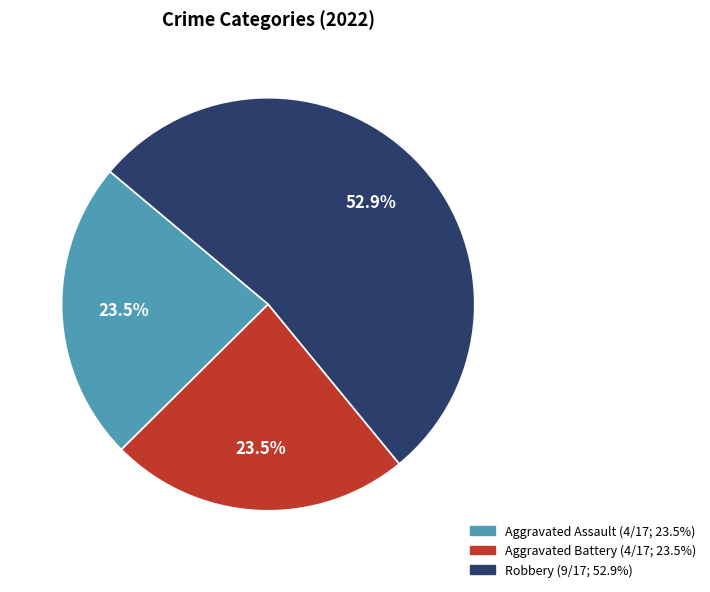

Count the number of slices in the pie.

3